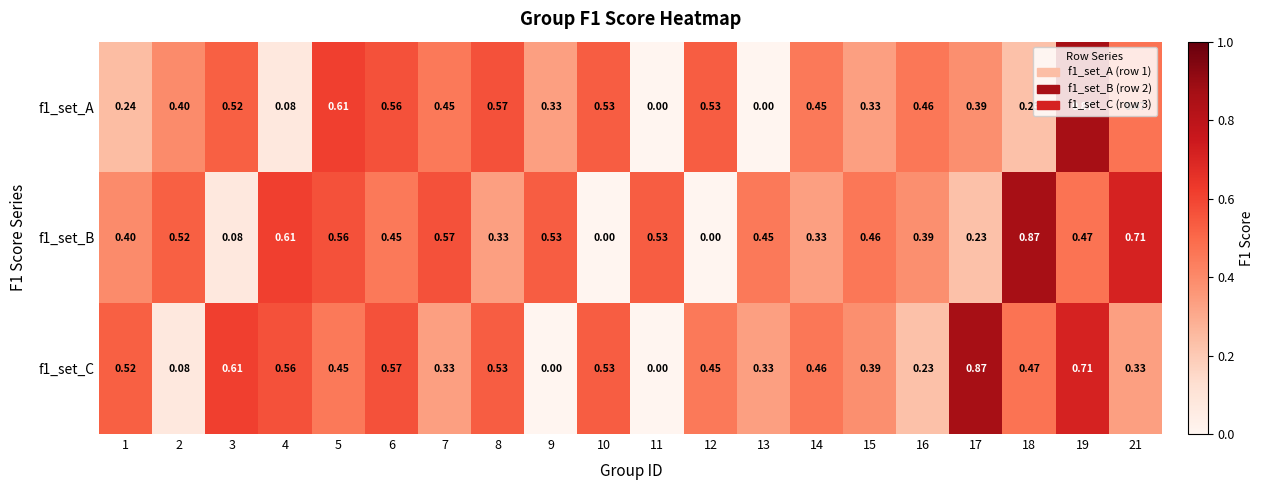

Reading left to right, transcribe all the data shown in this chart.

f1_set_A: 1=0.2	2=0.4	3=0.5	4=0.1	5=0.6	6=0.6	7=0.5	8=0.6	9=0.3	10=0.5	11=0.0	12=0.5	13=0.0	14=0.5	15=0.3	16=0.5	17=0.4	18=0.2	19=0.9	21=0.5
f1_set_B: 1=0.4	2=0.5	3=0.1	4=0.6	5=0.6	6=0.5	7=0.6	8=0.3	9=0.5	10=0.0	11=0.5	12=0.0	13=0.5	14=0.3	15=0.5	16=0.4	17=0.2	18=0.9	19=0.5	21=0.7
f1_set_C: 1=0.5	2=0.1	3=0.6	4=0.6	5=0.5	6=0.6	7=0.3	8=0.5	9=0.0	10=0.5	11=0.0	12=0.5	13=0.3	14=0.5	15=0.4	16=0.2	17=0.9	18=0.5	19=0.7	21=0.3